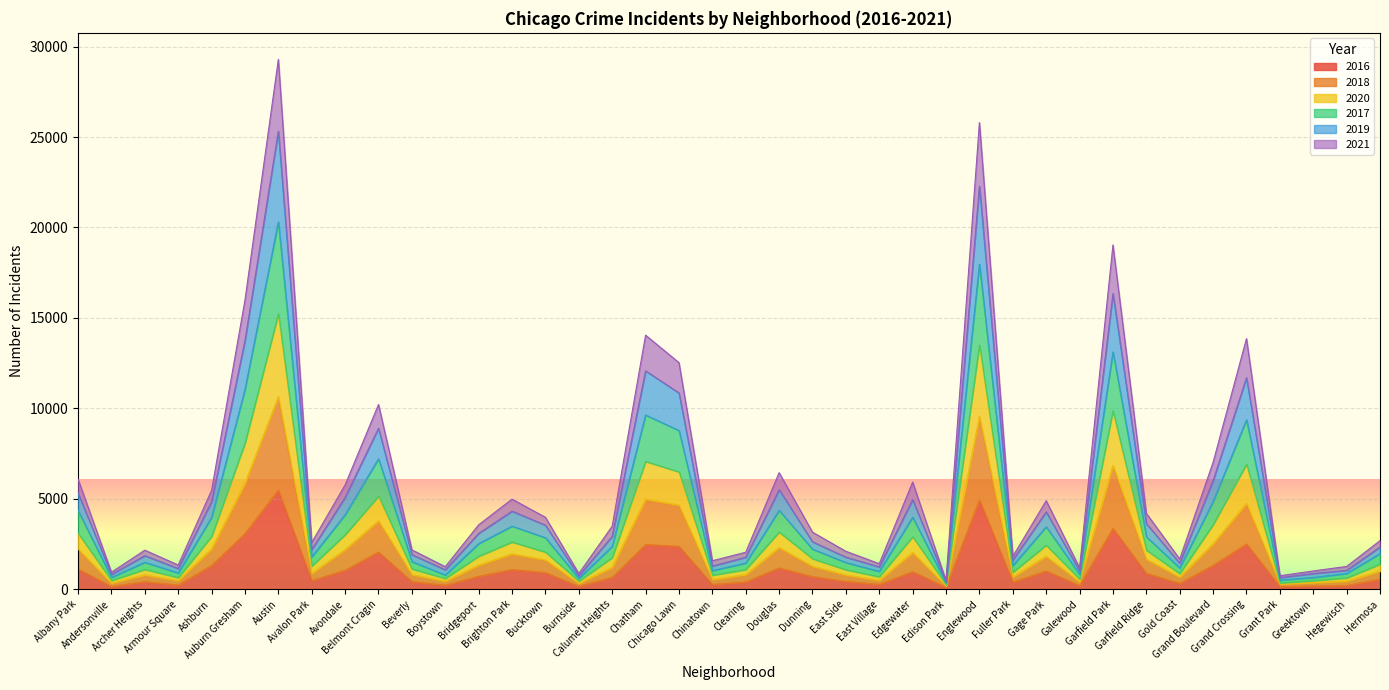

Reading left to right, transcribe all the data shown in this chart.

2016: 1110	151	419	227	1308	3071	5481	475	1046	2053	421	219	713	1086	917	164	653	2468	2372	262	401	1173	696	432	267	965	103	4939	389	1007	205	3361	876	323	1313	2500	146	180	204	559
2018: 3097	481	1096	644	2918	8071	15221	1276	3014	5146	1122	597	1822	2609	2052	450	1745	7065	6487	774	1086	3161	1685	1077	688	2902	253	13498	937	2434	560	9863	2159	863	3570	6908	347	472	625	1383
2020: 6083	941	2158	1337	5470	15981	29295	2585	5770	10210	2176	1245	3561	4979	3976	867	3485	14045	12527	1573	2043	6445	3153	2096	1412	5925	478	25800	1811	4892	1184	19035	4194	1668	7020	13854	743	1008	1259	2686
2017: 4348	652	1487	895	3971	11044	20316	1785	4121	7212	1526	785	2519	3487	2847	595	2365	9631	8775	1027	1446	4361	2216	1474	984	3984	340	17970	1302	3453	825	13120	2901	1174	4851	9364	501	648	871	1971
2019: 5316	818	1855	1144	4843	13745	25324	2190	5078	8899	1911	1072	3087	4314	3541	737	2926	12072	10851	1280	1768	5501	2623	1771	1232	4956	416	22280	1611	4278	1014	16346	3629	1435	6004	11692	639	868	1042	2336
2021: 2227	334	793	475	2232	5858	10643	876	2188	3789	807	443	1329	1955	1621	324	1207	4981	4653	535	810	2304	1267	786	497	2029	178	9546	678	1823	406	6845	1665	665	2518	4750	287	365	444	1001